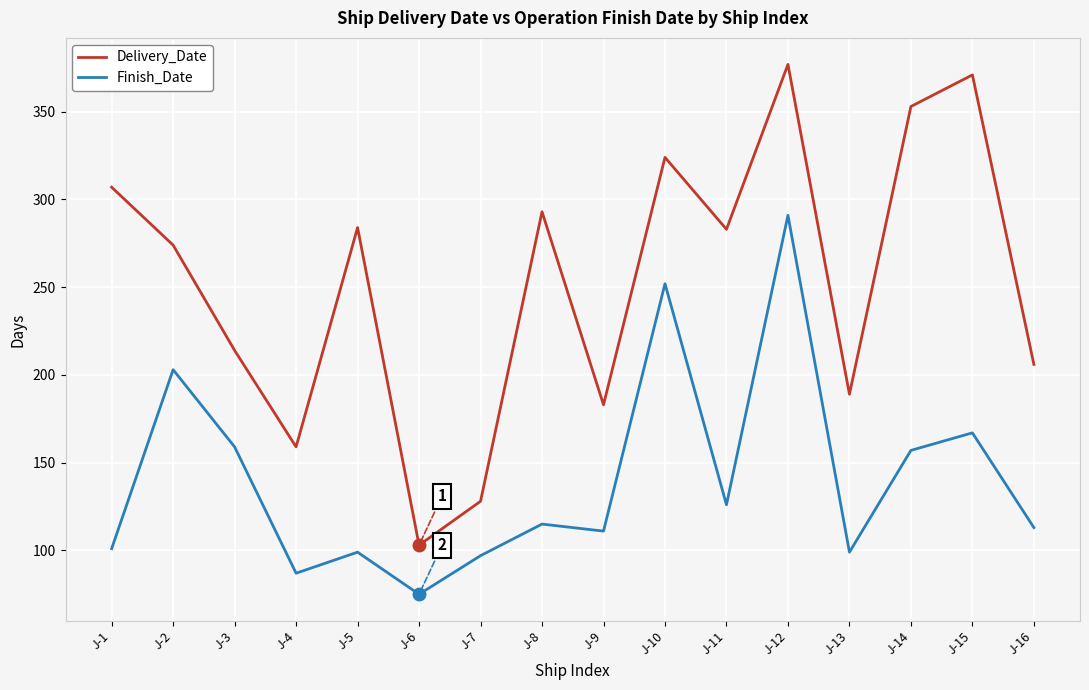

At J-16, list the series in order from largest to smallest.

Delivery_Date, Finish_Date